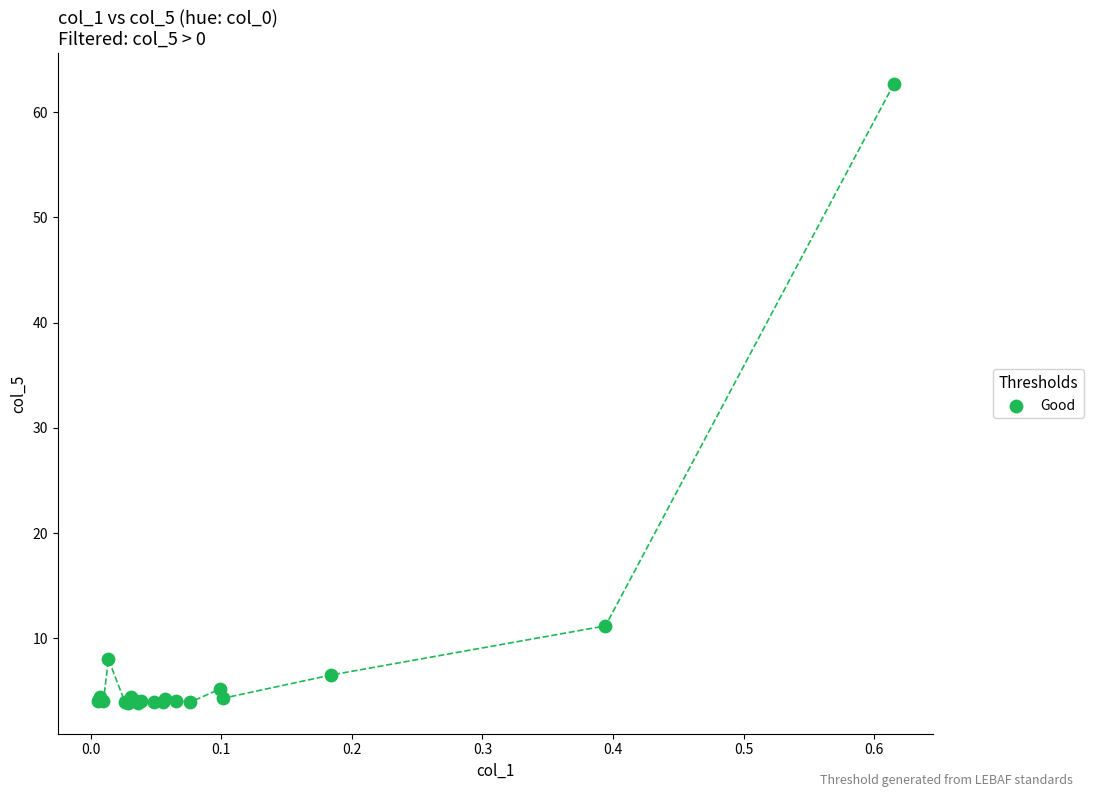

What Y value in the scatter plot is closest to 33?

11.2